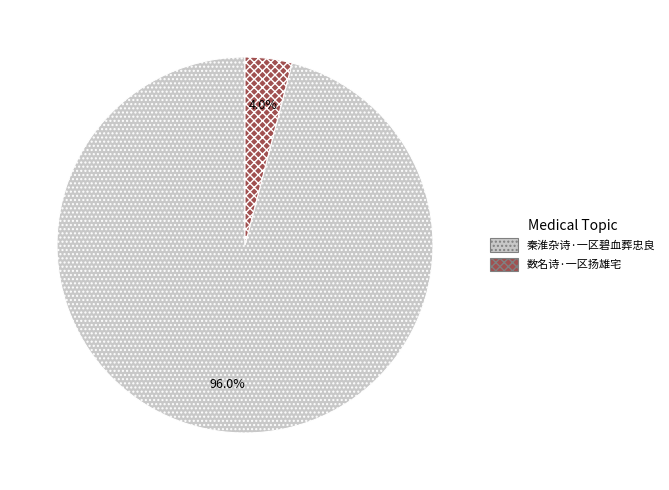

How many segments does this pie chart have?

2